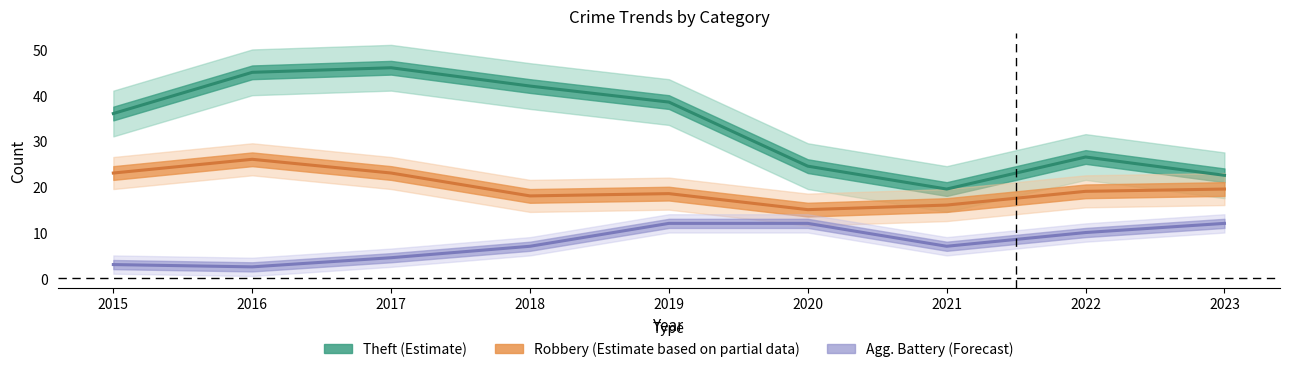

List the series in order of their overall mean, lowest first.

Aggravated Battery, Robbery, Theft